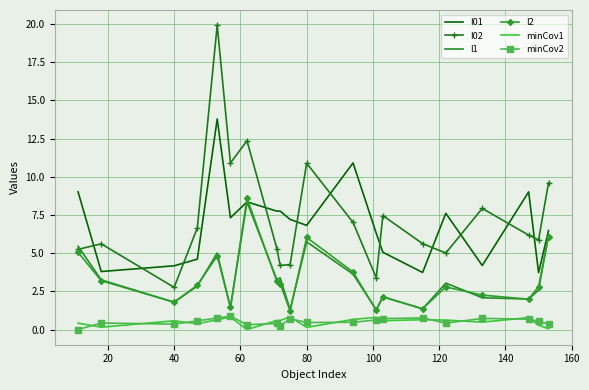

What is the highest value of the I02 series?

19.9